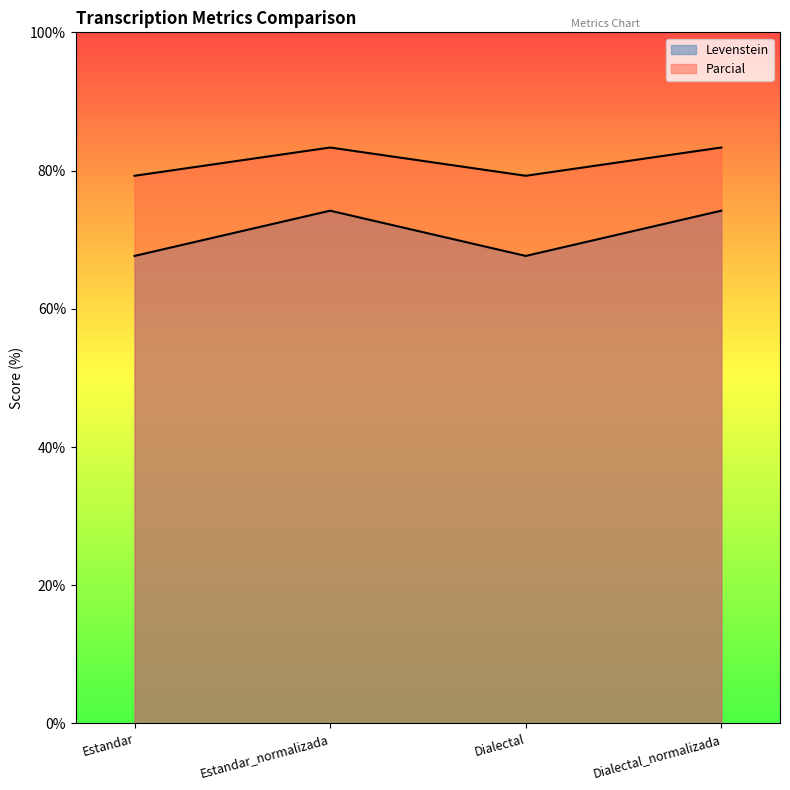

Which series changed the most between Estandar and Estandar_normalizada?

Levenstein